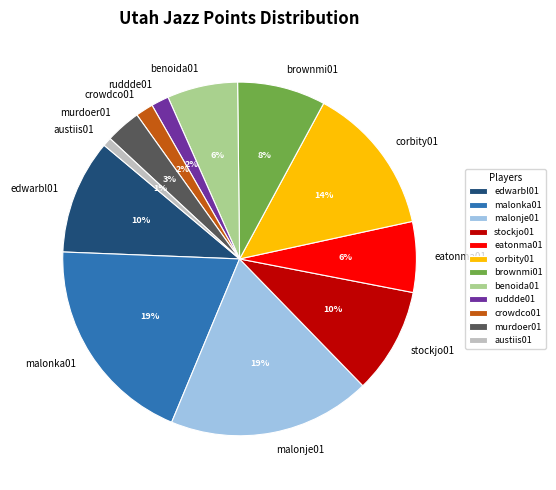

Which has a higher value, murdoer01 or corbity01?

corbity01